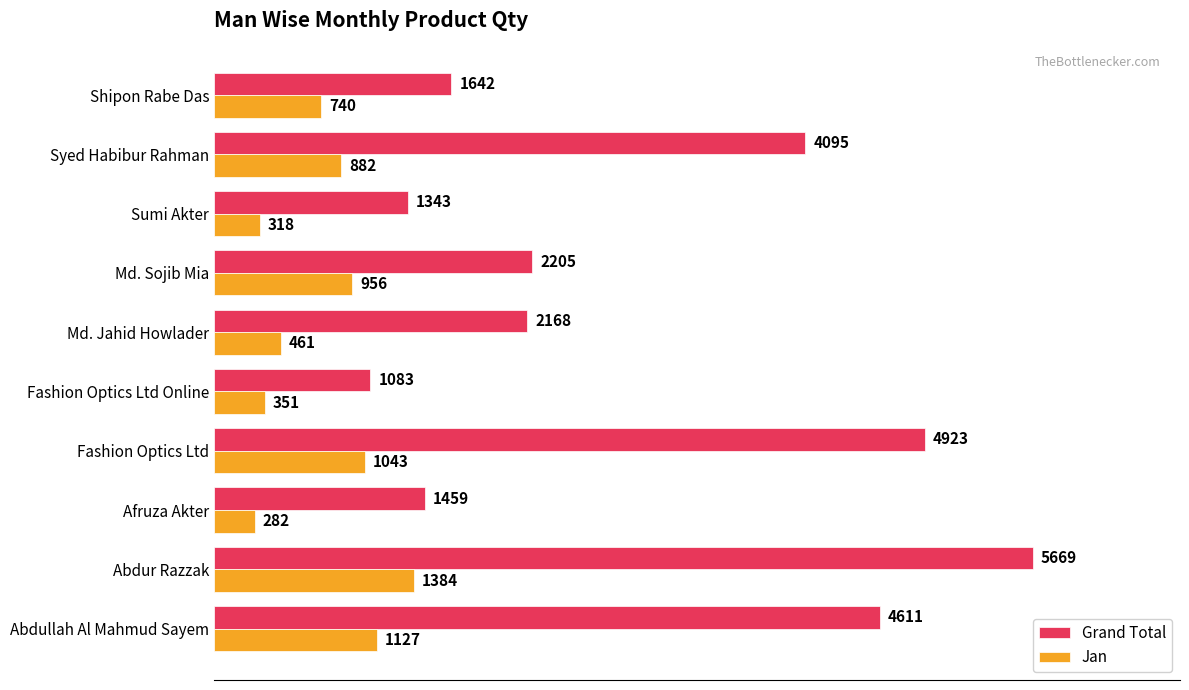

Which series changed the most between Afruza Akter and Syed Habibur Rahman?

Grand Total